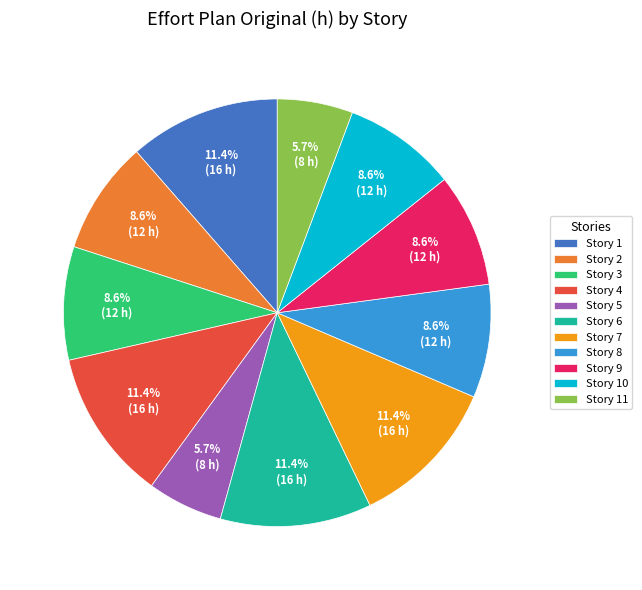

What is the total percentage of Story 5 and Story 11?

11.4%